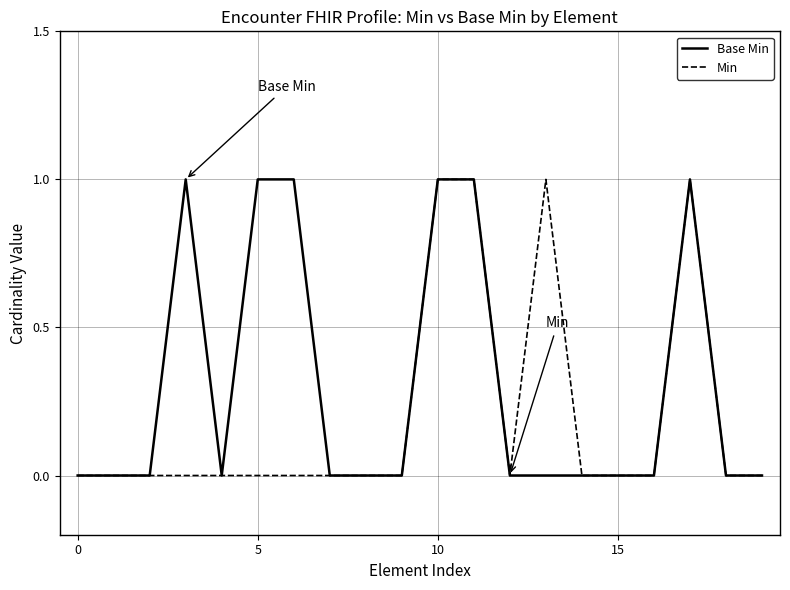

Rank the series by their average value, from highest to lowest.

Base Min, Min